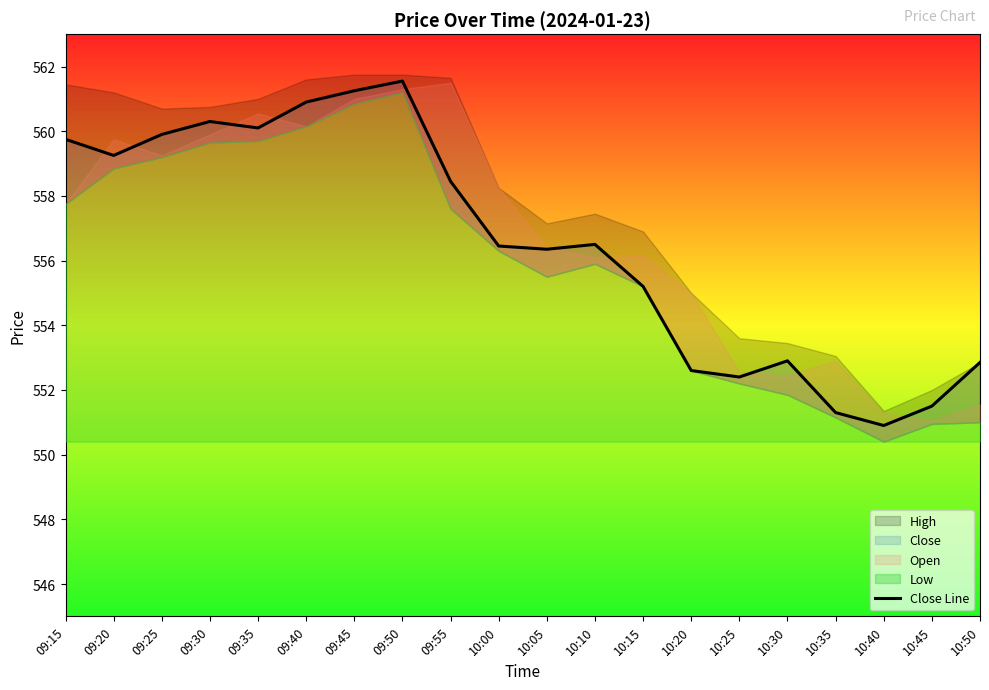

What is the label of the 1st point from the right?

10:50